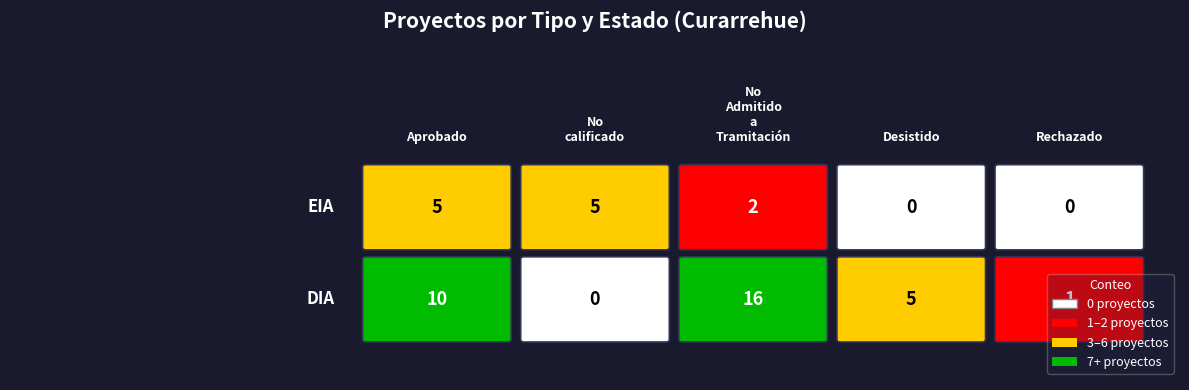

The value of No calificado at DIA is 0. True or false?

True